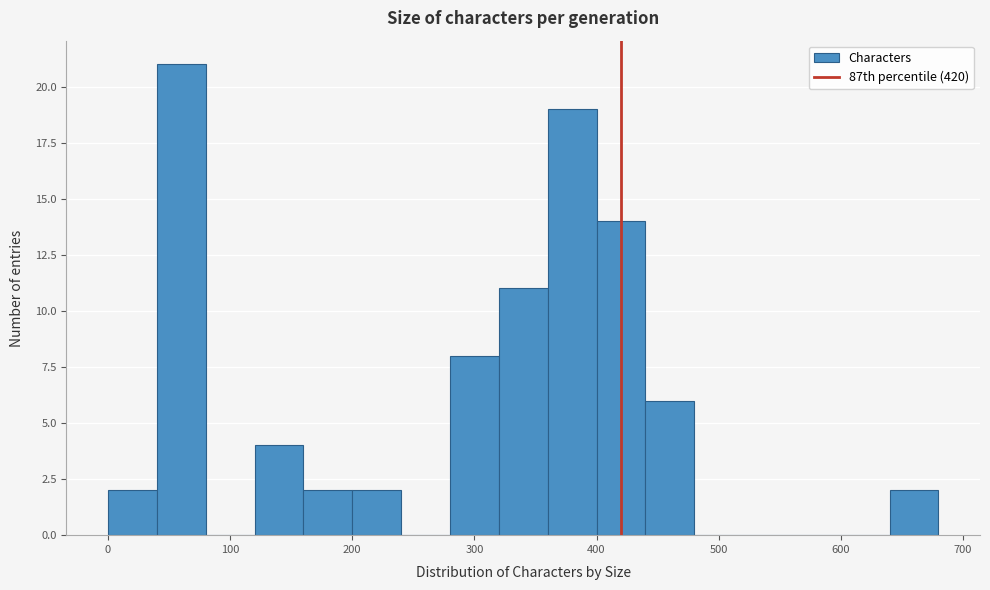

Over which range of the x-axis is the bar tallest?

40 to 80